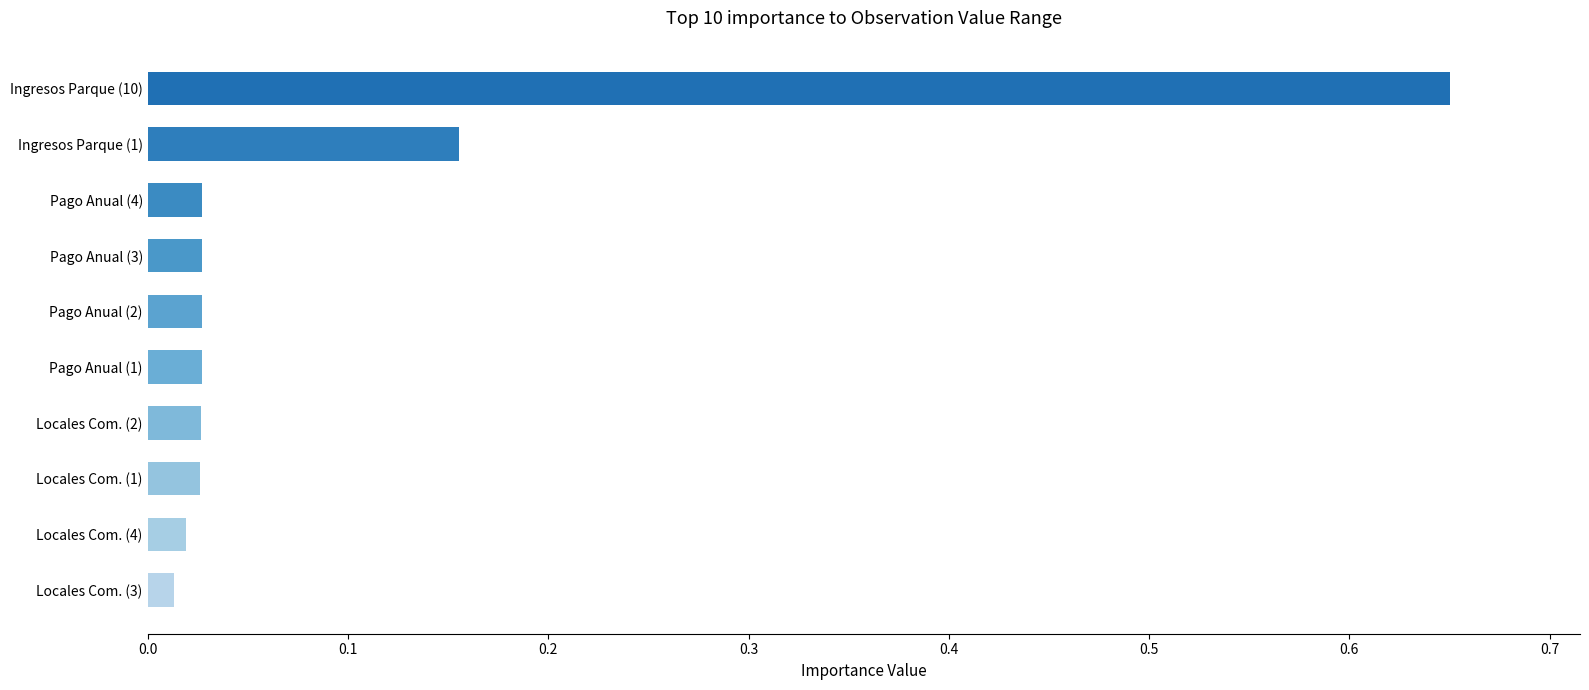

What is the change in value from Pago Anual (2) to Ingresos Parque (1)?

+0.1